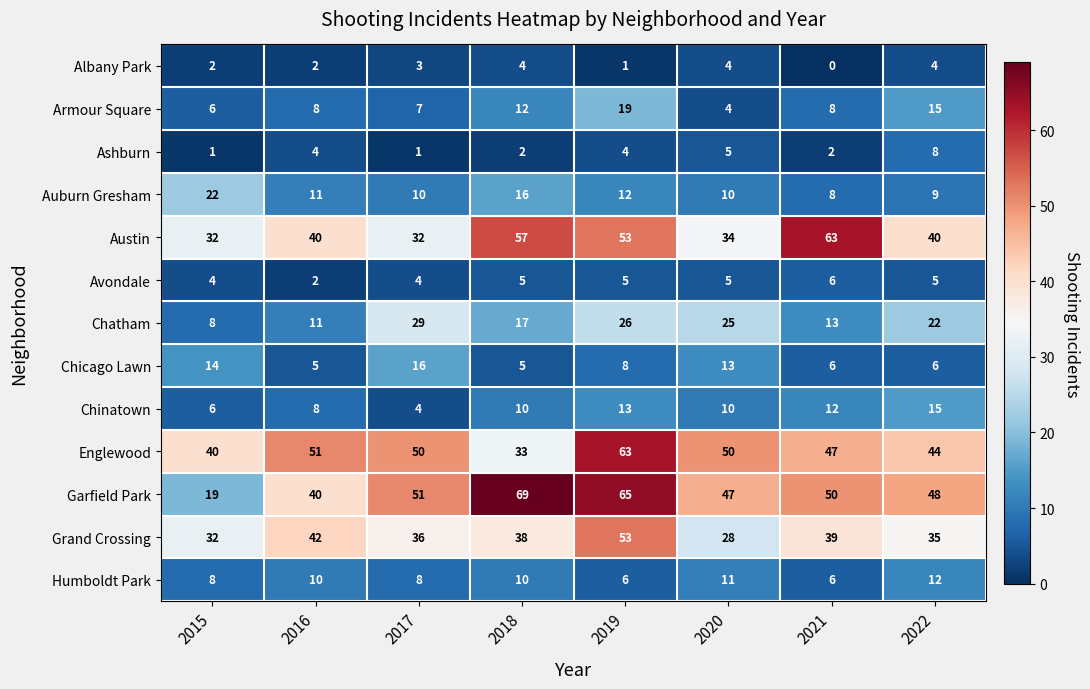

At how many categories does at least one series exceed 54?

3